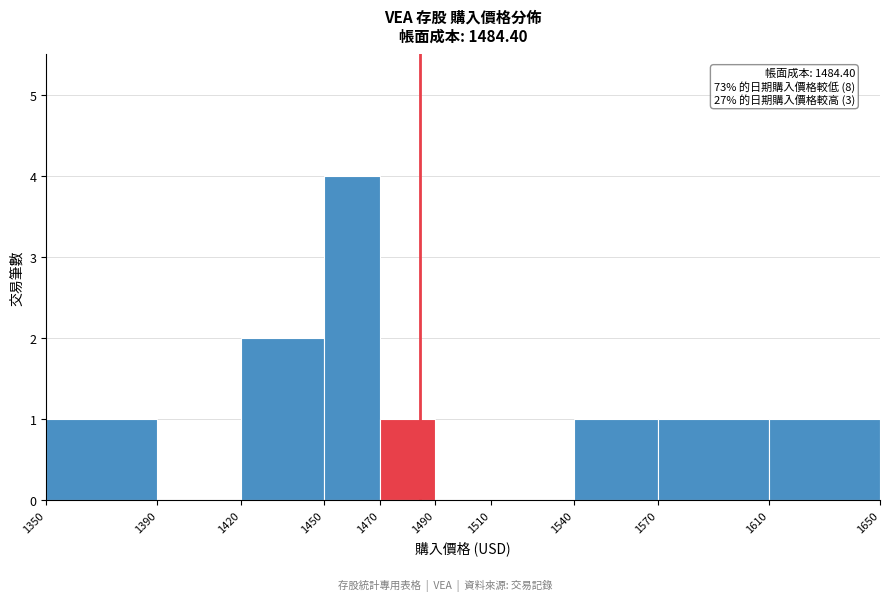

Which range on the x-axis has the tallest bar?

1450 to 1470